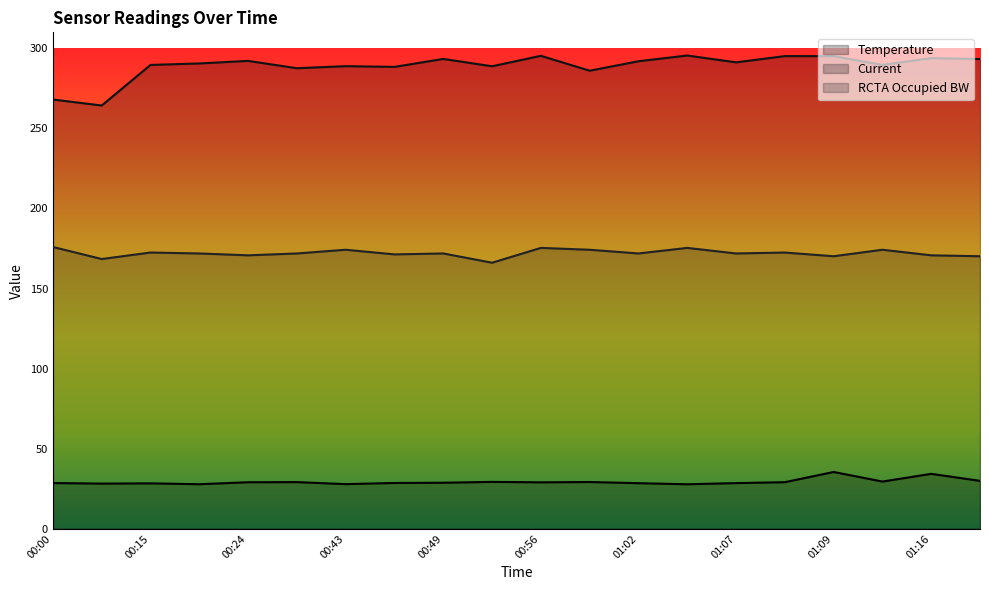

What position from the left is 01:07?

15